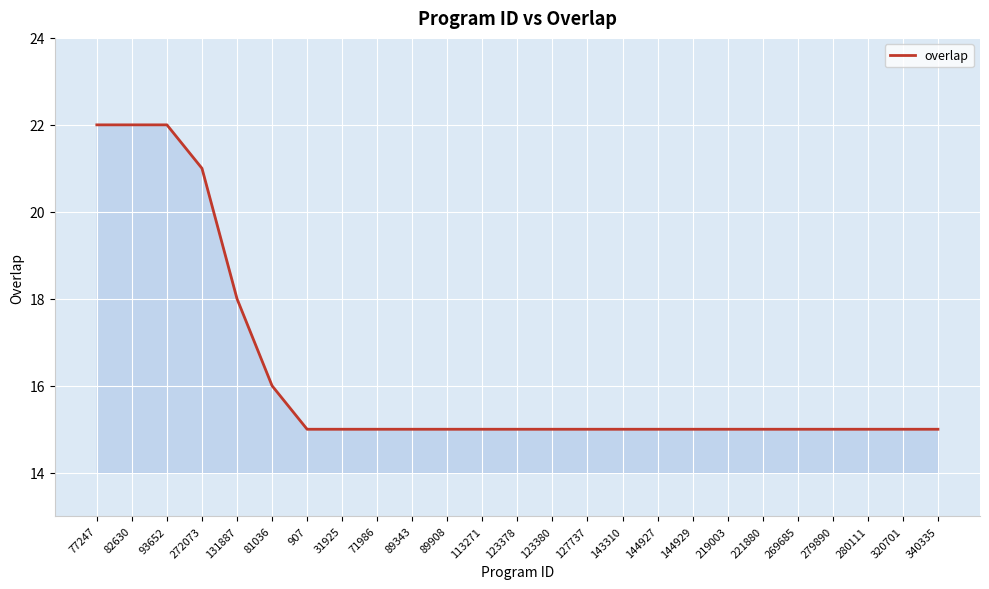

How many distinct data groups are displayed?

1